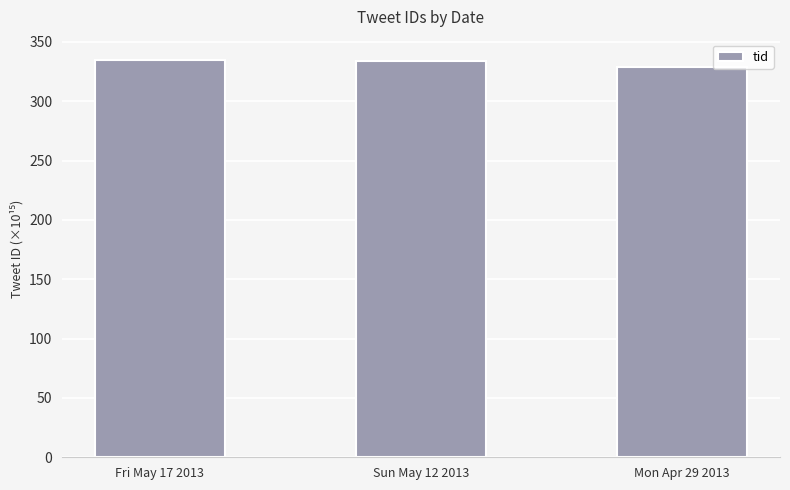

What is the change in value from Sun May 12 2013 to Mon Apr 29 2013?

-4.7